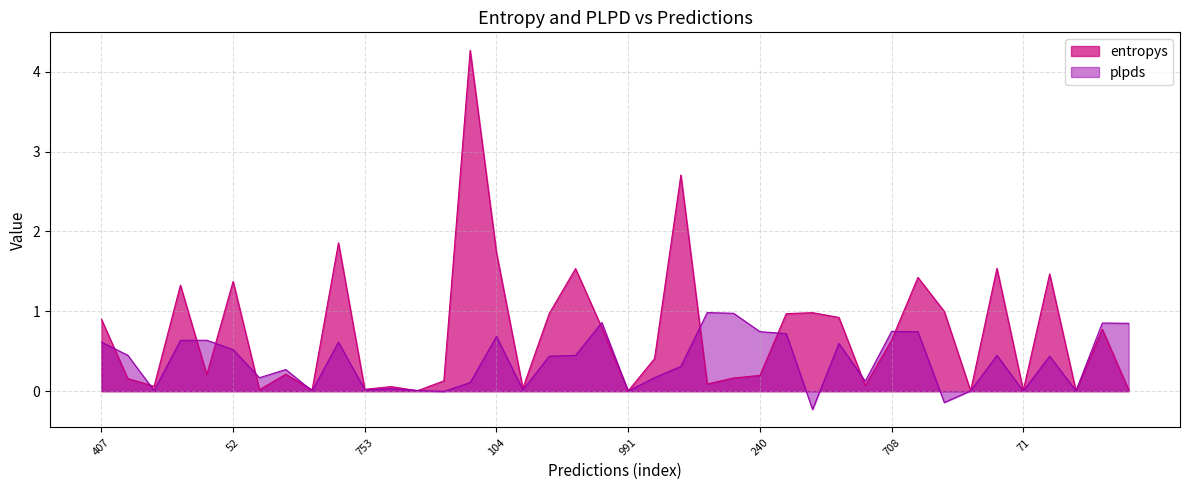

Between which two adjacent categories do plpds and entropys first intersect?

407 and 879